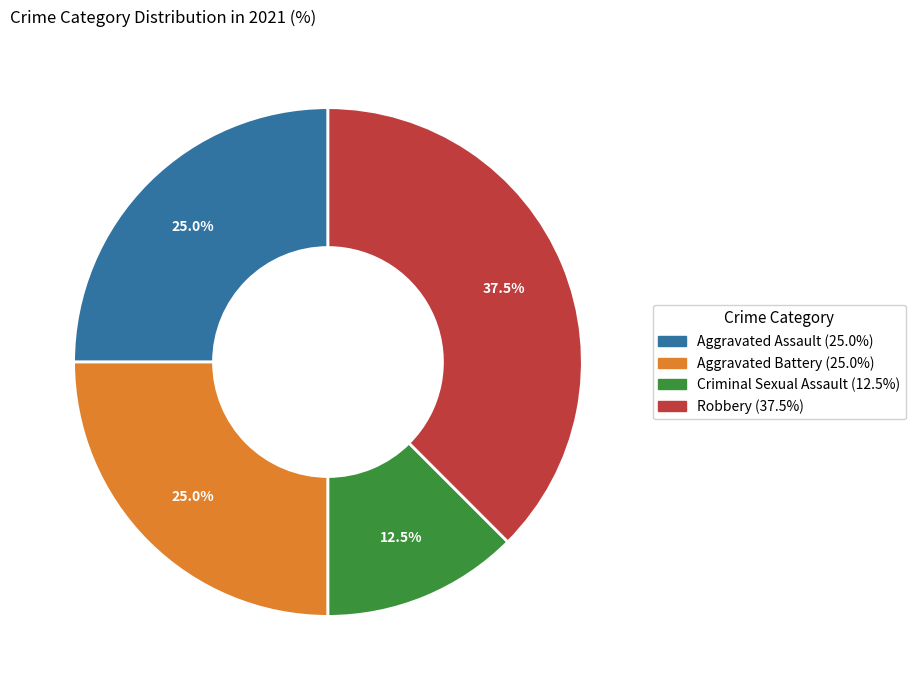

What is the ratio of the value at Robbery to the value at Criminal Sexual Assault?

3.0